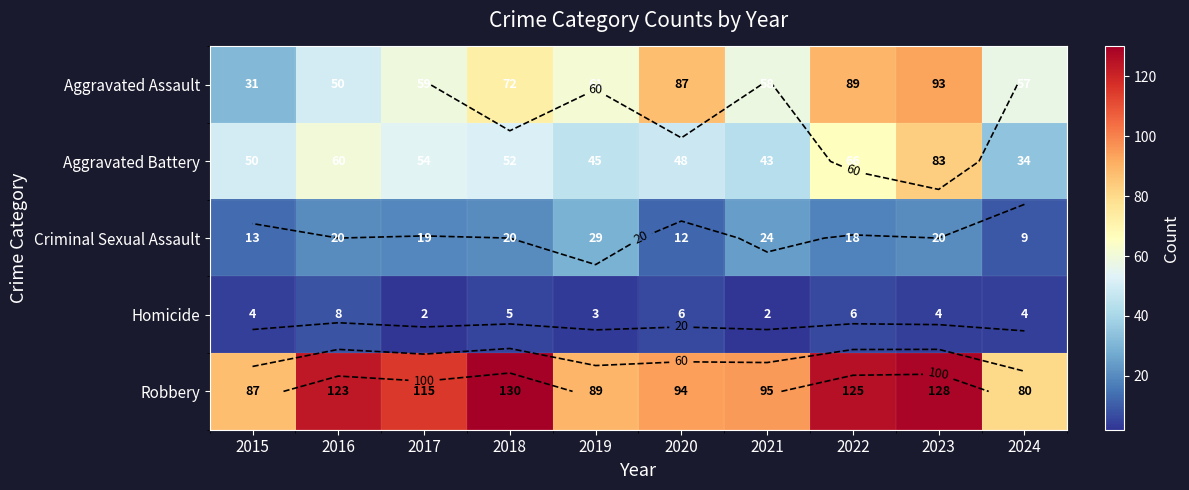

The value of Aggravated Battery at 2024 is 34. True or false?

True